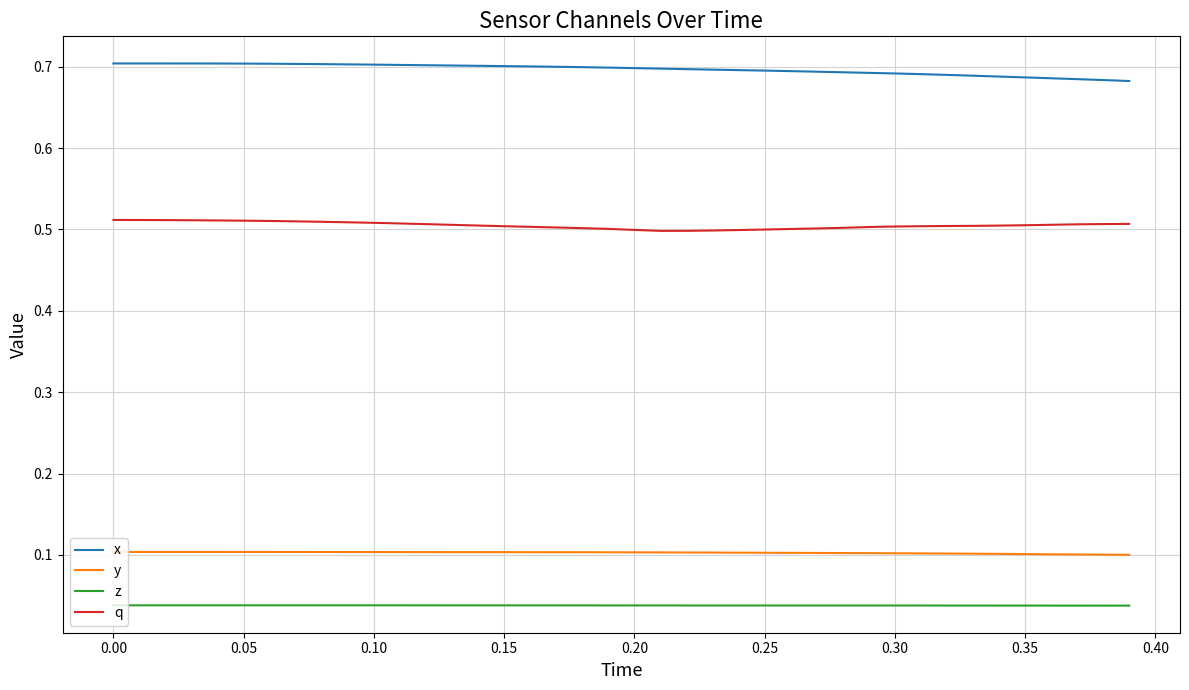

Which series has the largest total across all categories?

x